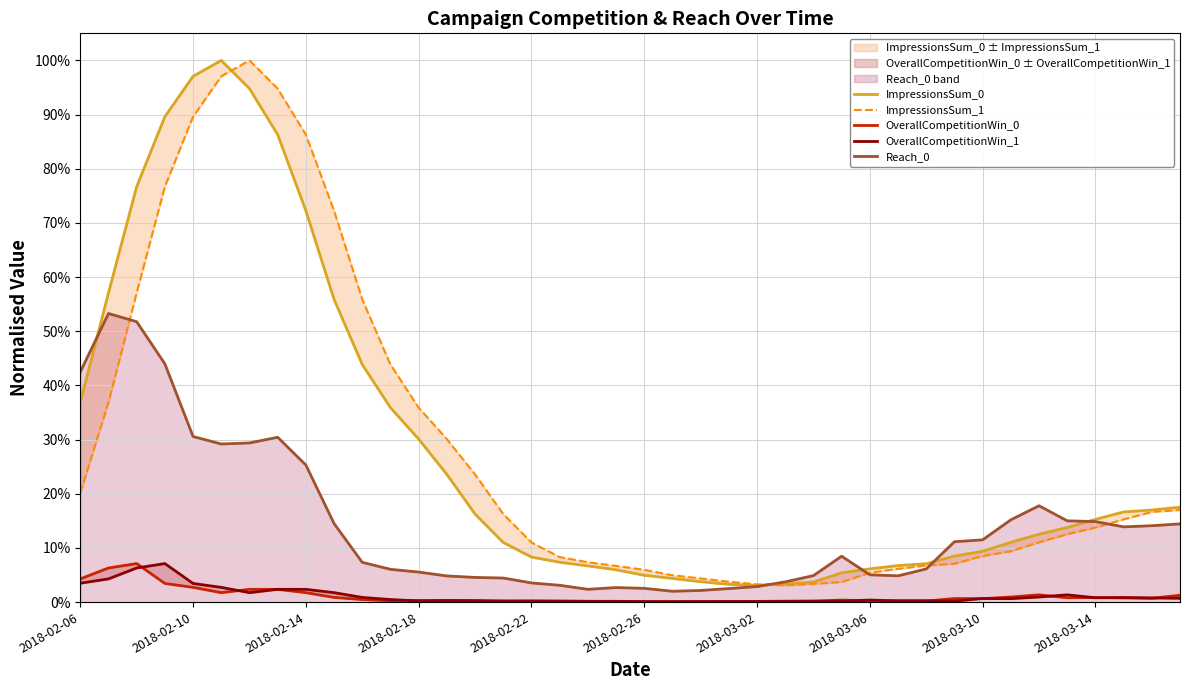

What are all the series names shown in the legend?

ImpressionsSum_0, ImpressionsSum_1, OverallCompetitionWin_0, OverallCompetitionWin_1, Reach_0